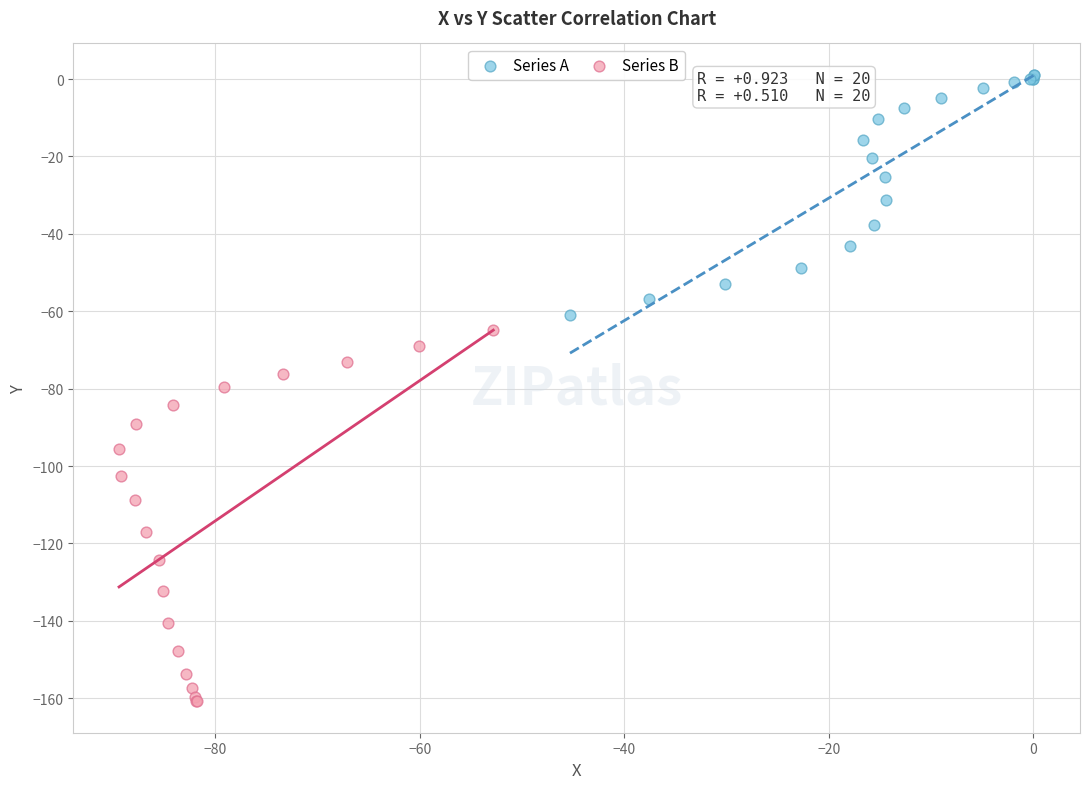

What are all the series names shown in the legend?

Series A, Series B